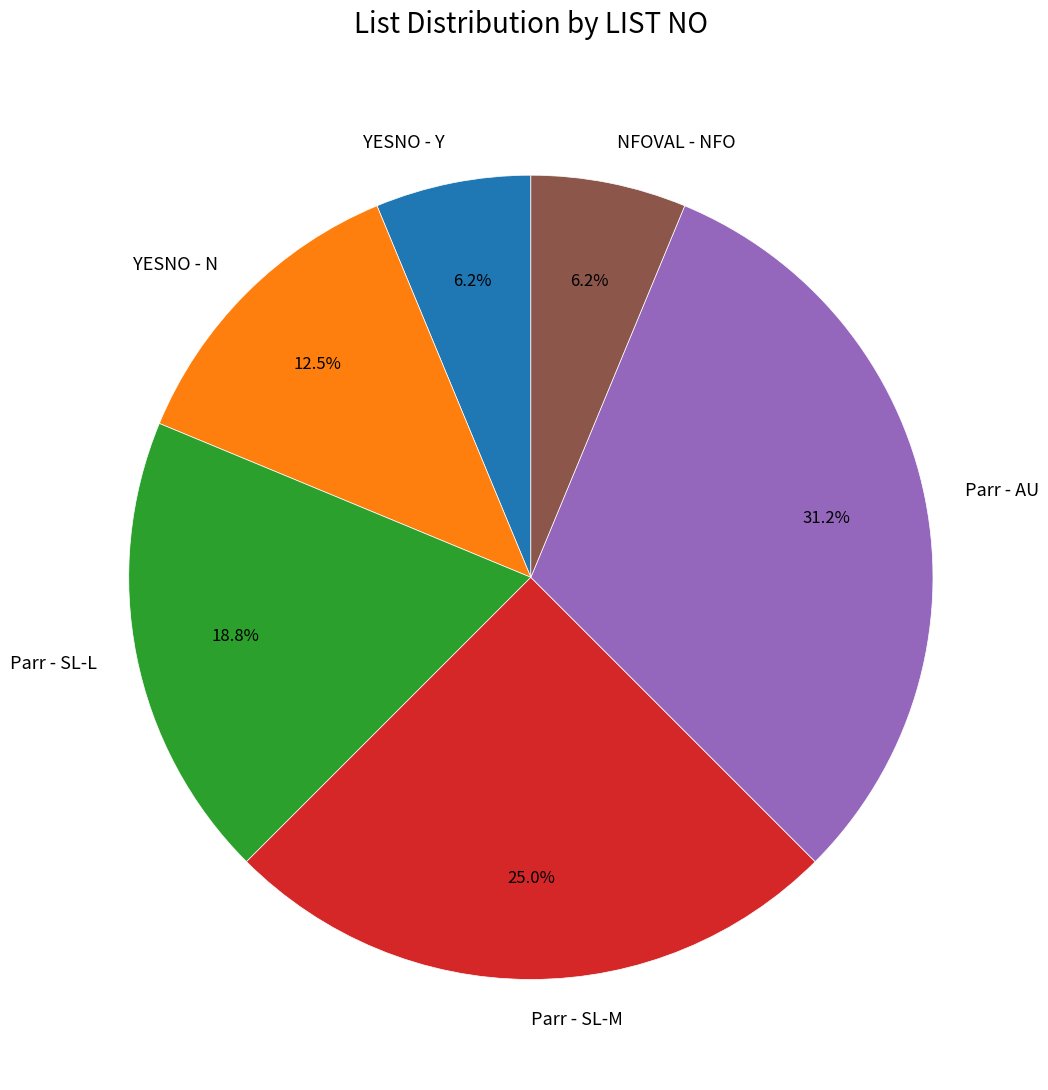

Between NFOVAL - NFO and Parr - SL-L, which is larger?

Parr - SL-L